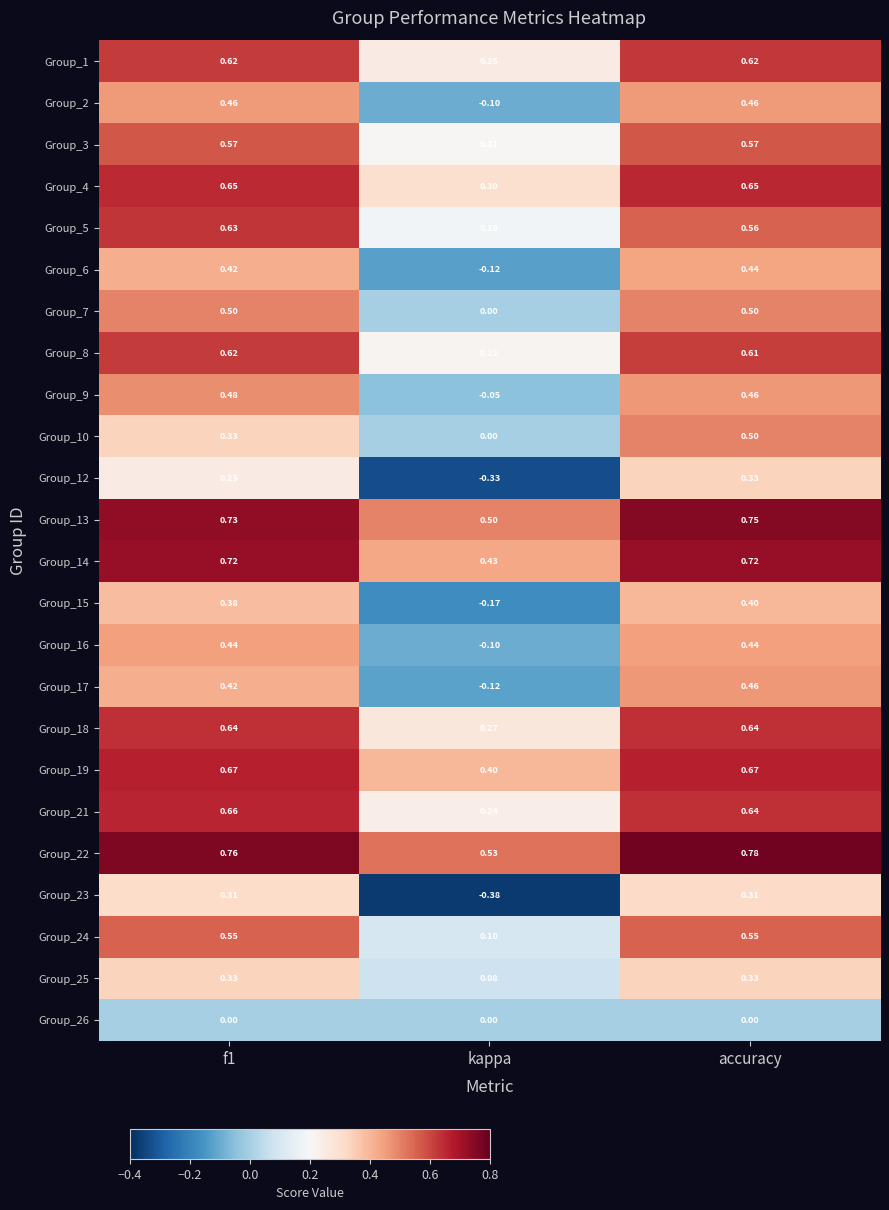

At which label is Group_1 closest to 0?

kappa